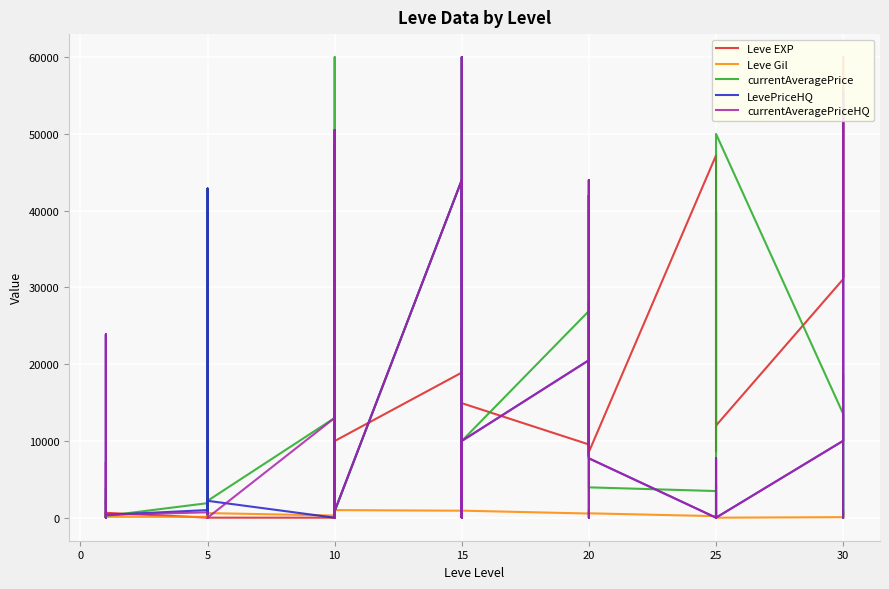

At which category does currentAveragePrice reach its first local valley?

5